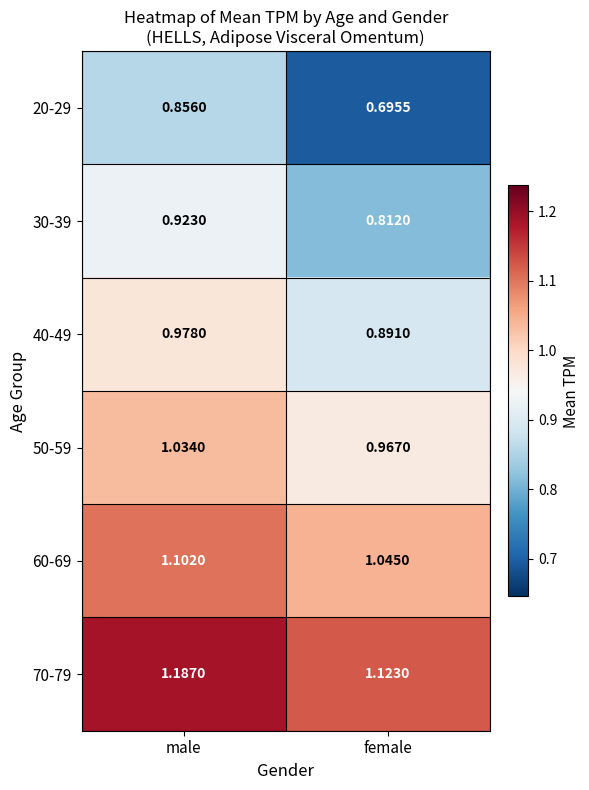

At which category is the sum across all series the highest?

male